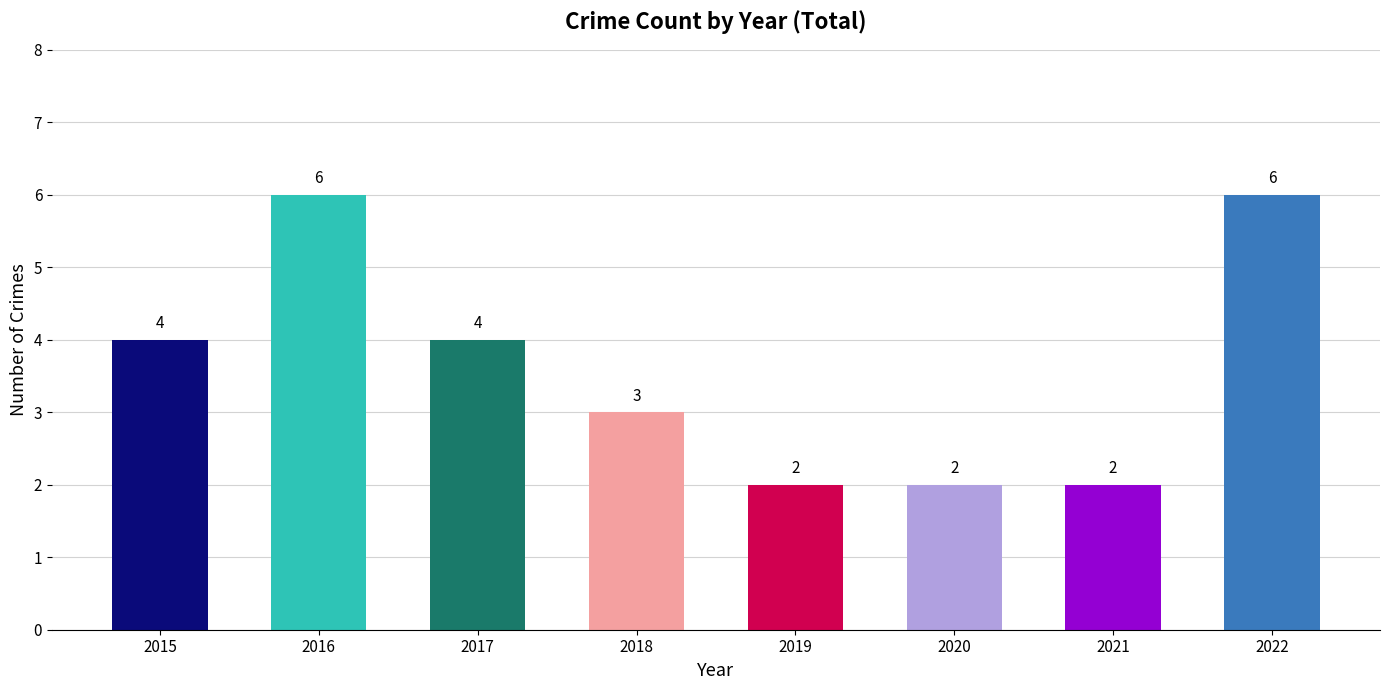

Between 2021 and 2018, which is larger?

2018